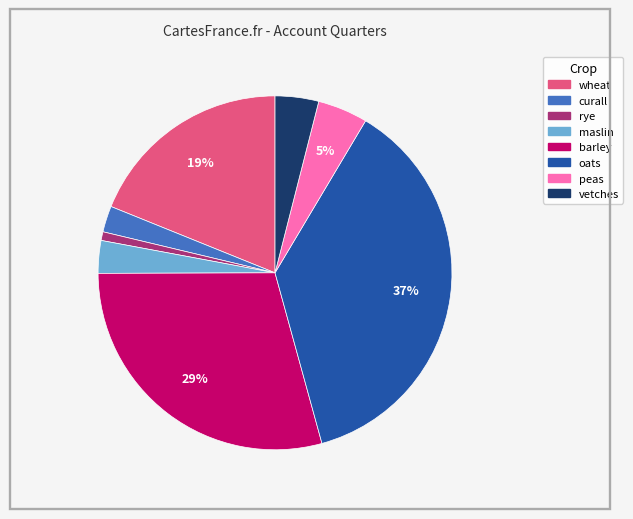

Does barley account for over 50% of the chart?

No